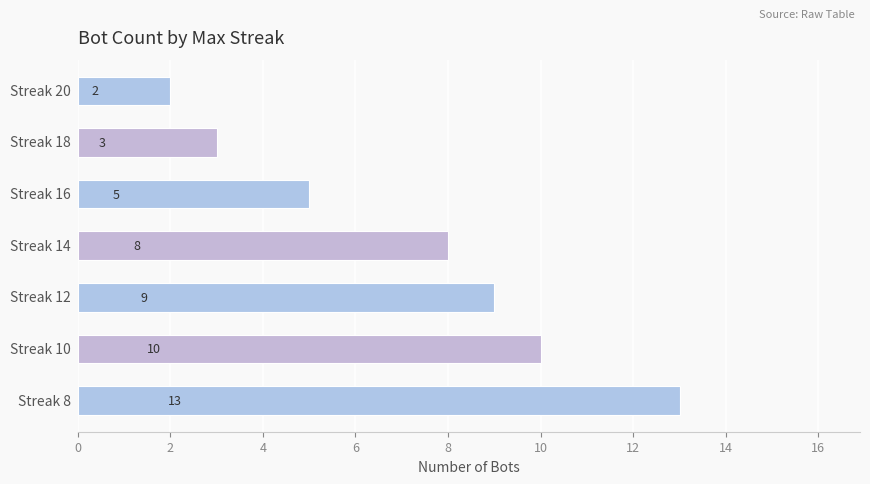

Reading top to bottom, what are all the values shown in this chart?

2	3	5	8	9	10	13